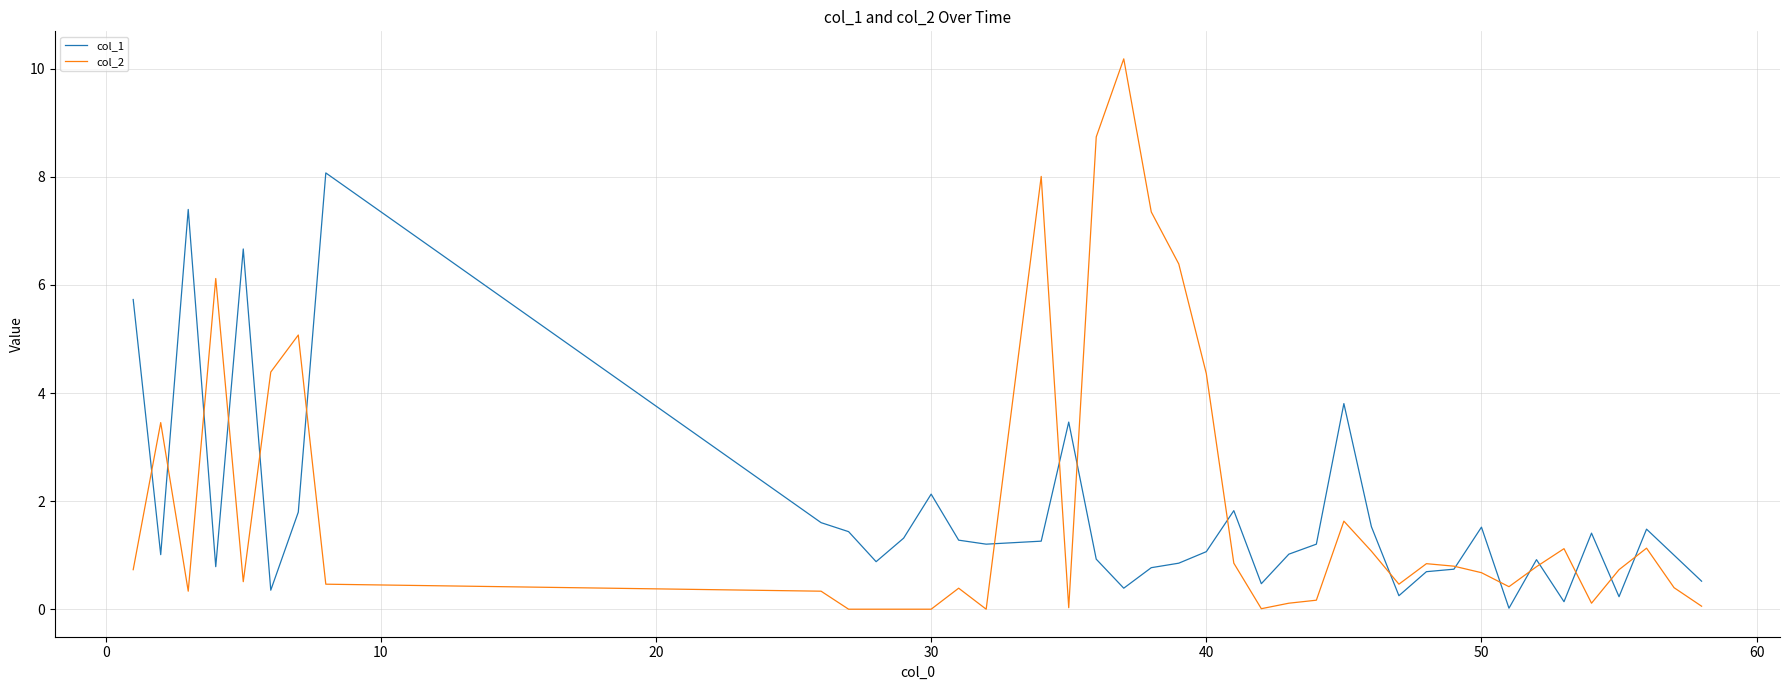

Rank the series by their maximum value, from highest to lowest.

col_2, col_1